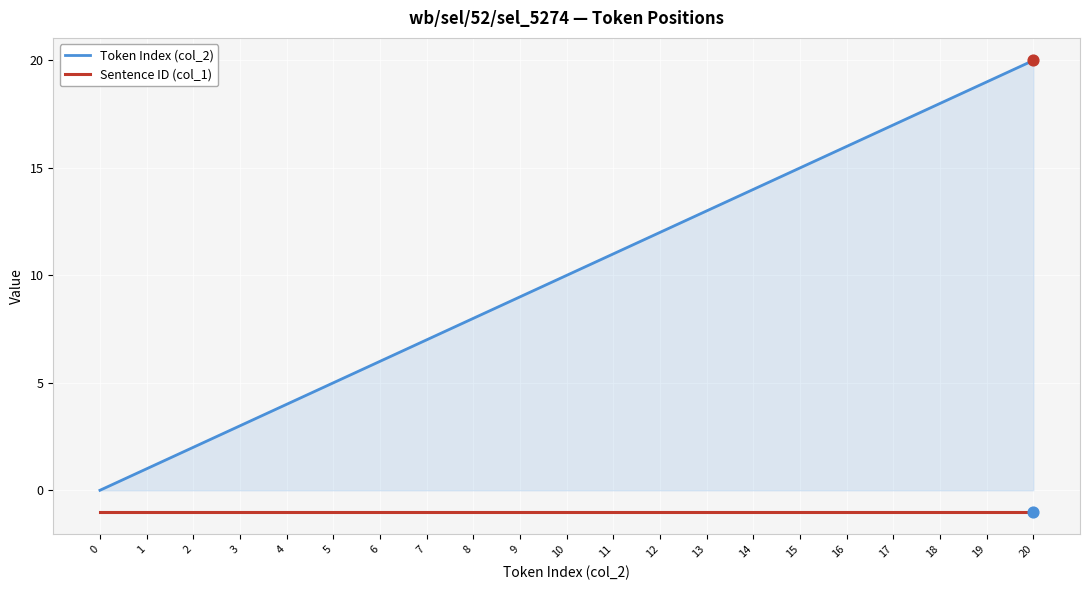

Is the value of Sentence ID (col_1) at 8 greater than the value of Token Index (col_2) at 4?

No